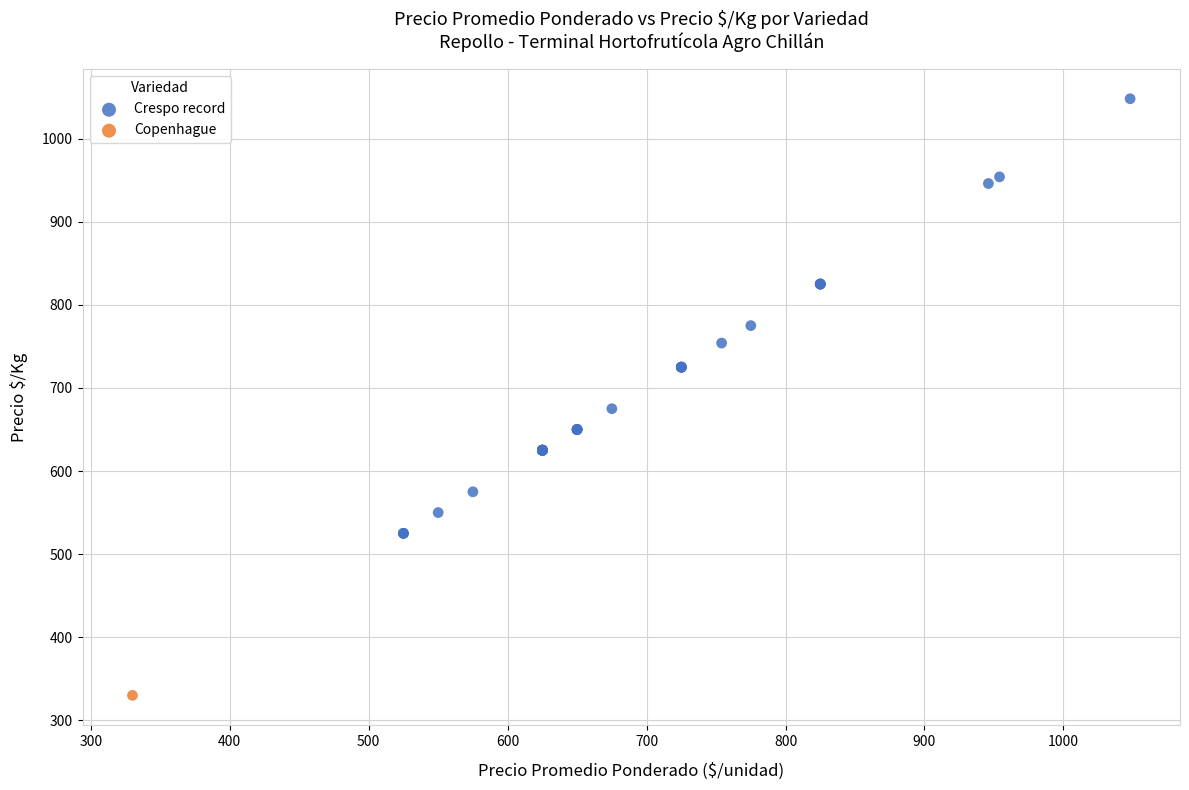

What are all the series names shown in the legend?

Crespo record, Copenhague